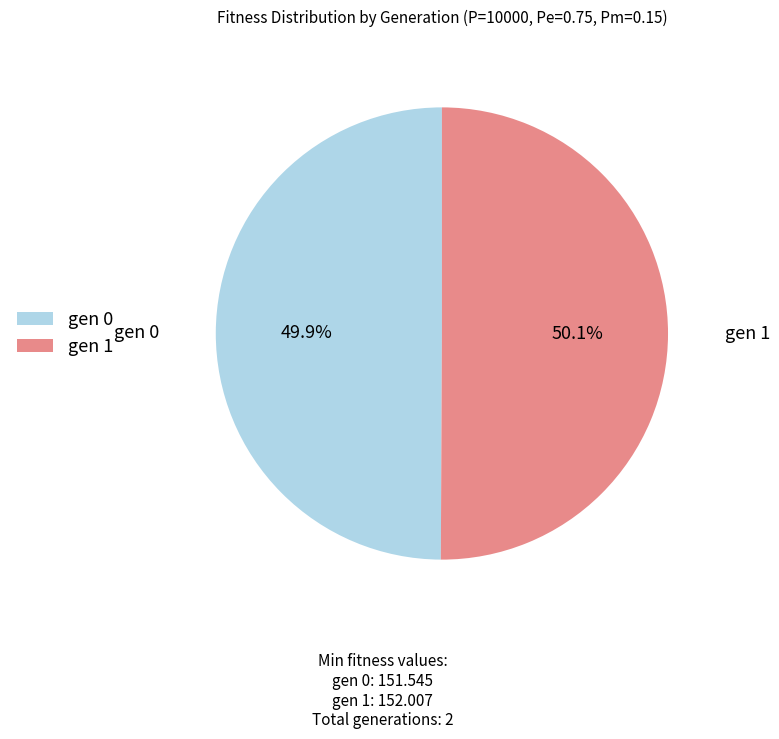

What is the total percentage of gen 0 and gen 1?

100.0%